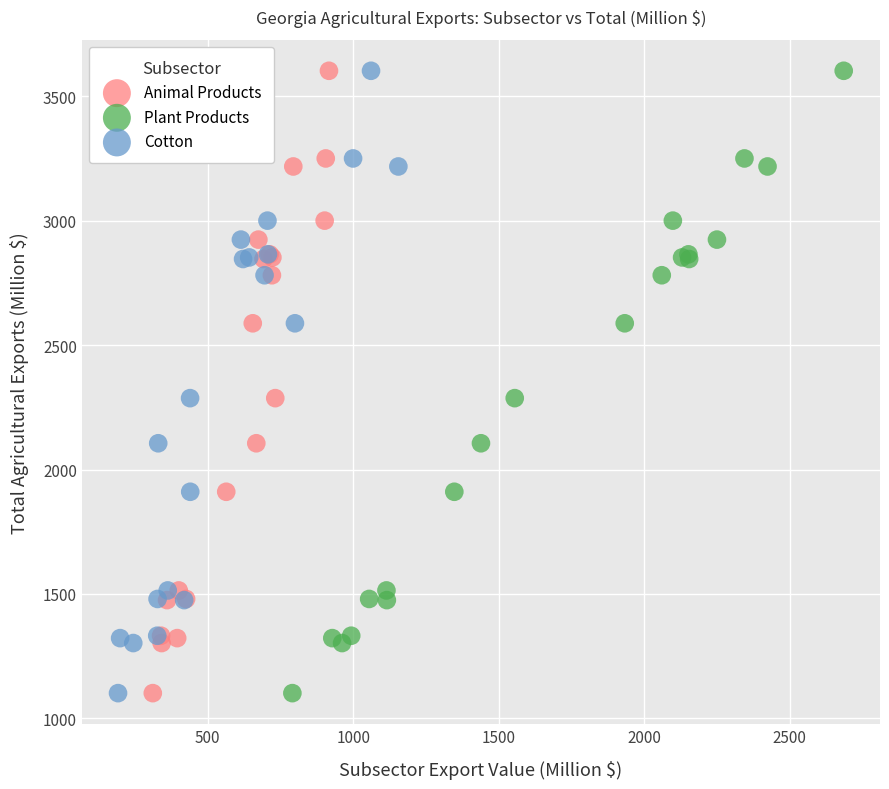

What are all the series names shown in the legend?

Animal Products, Plant Products, Cotton